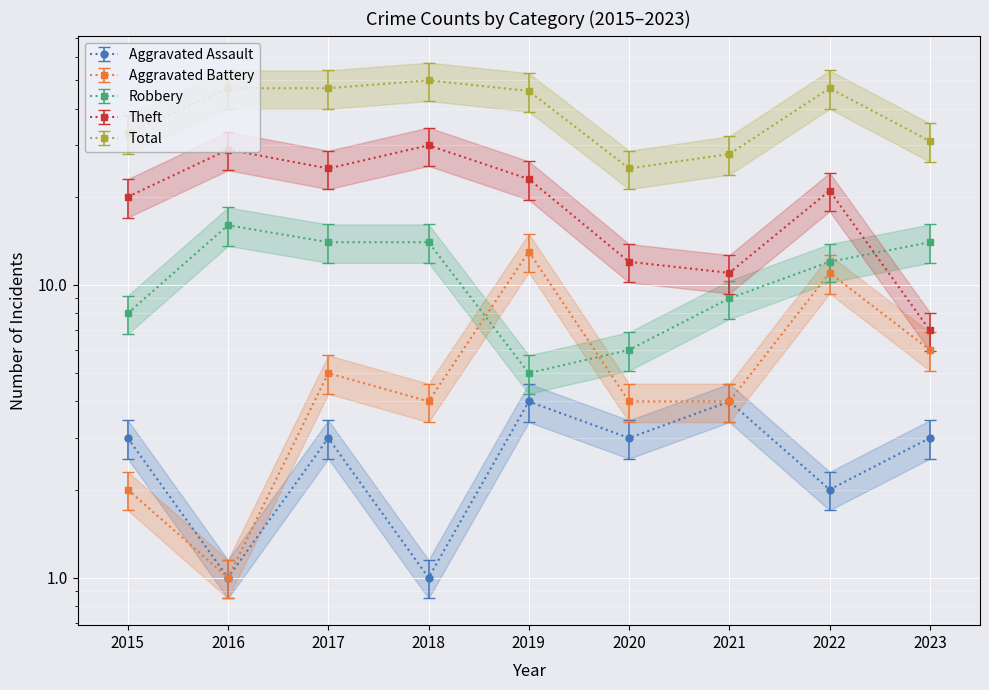

How many data points in Total are less than 39?

4